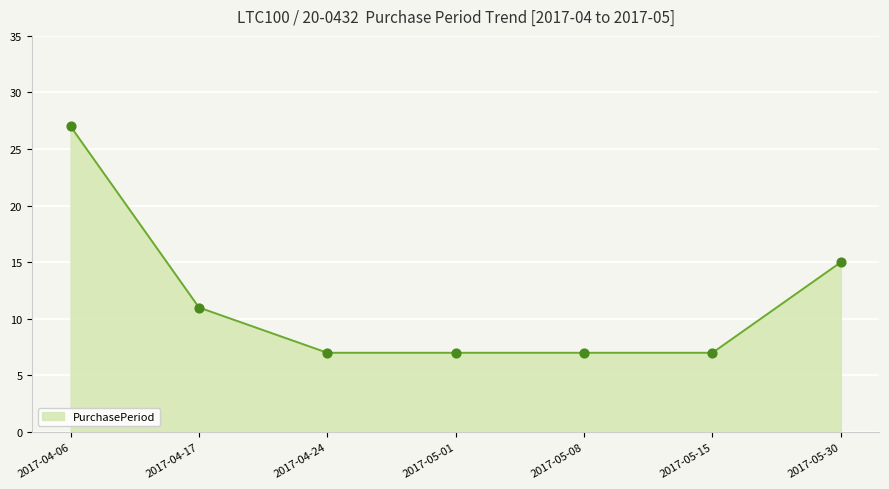

Which has a higher value, 2017-05-15 or 2017-05-30?

2017-05-30